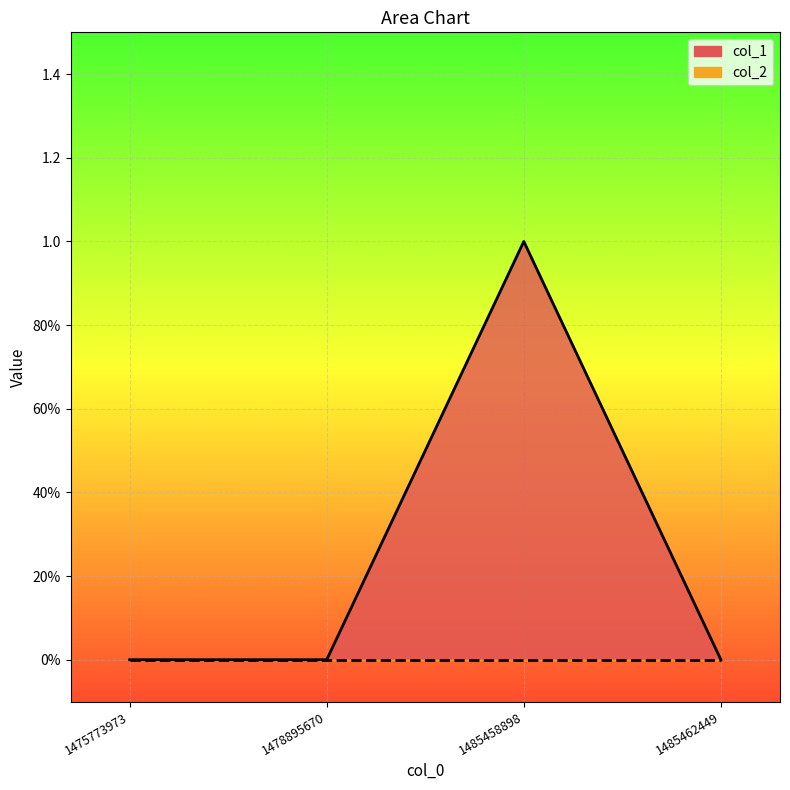

Rank the categories by value from highest to lowest.

1485458898, 1475773973, 1478895670, 1485462449